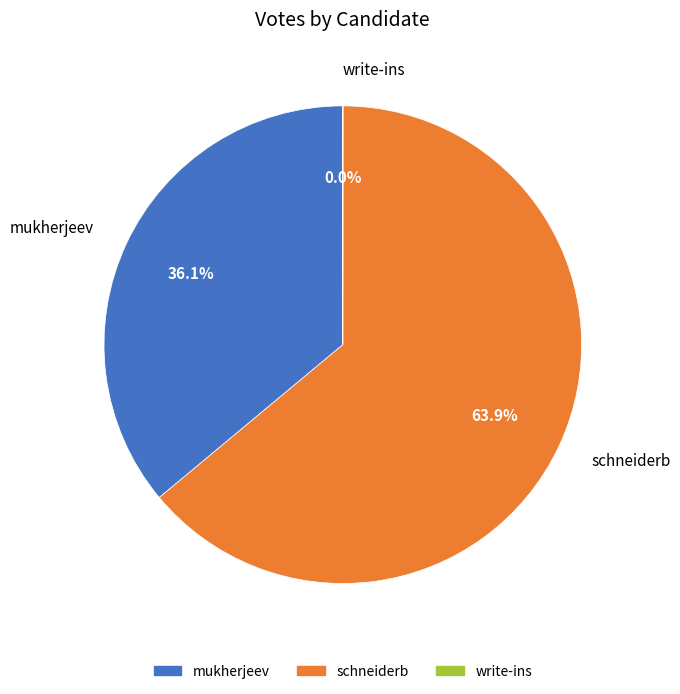

Between mukherjeev and schneiderb, which is larger?

schneiderb